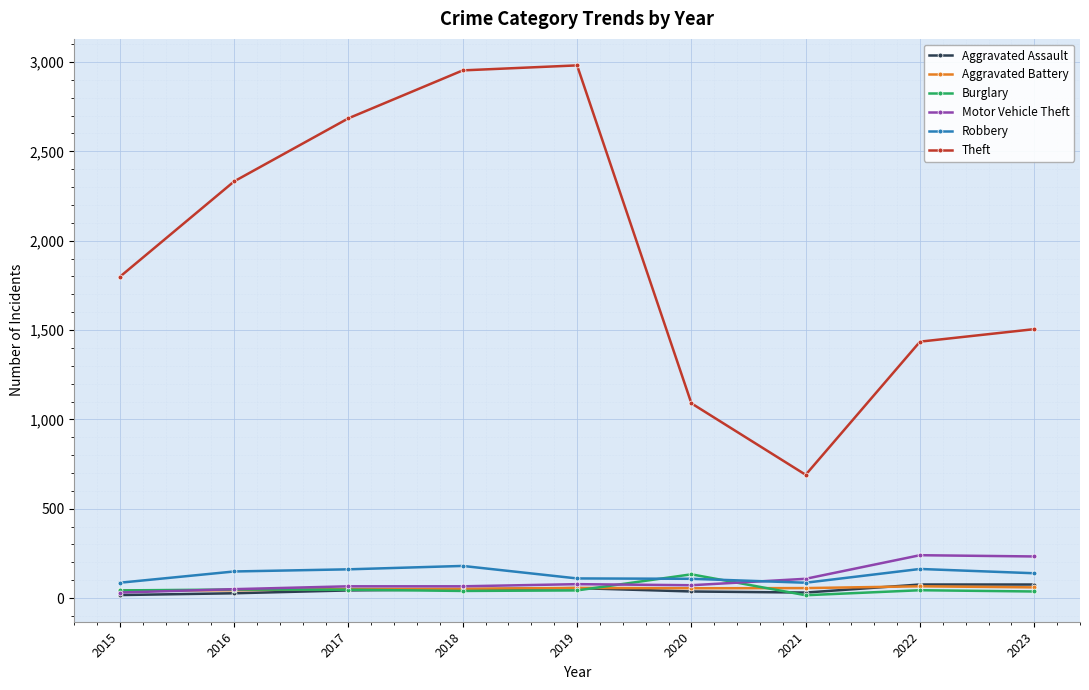

Is it true that Theft equals 1090 at 2020?

True